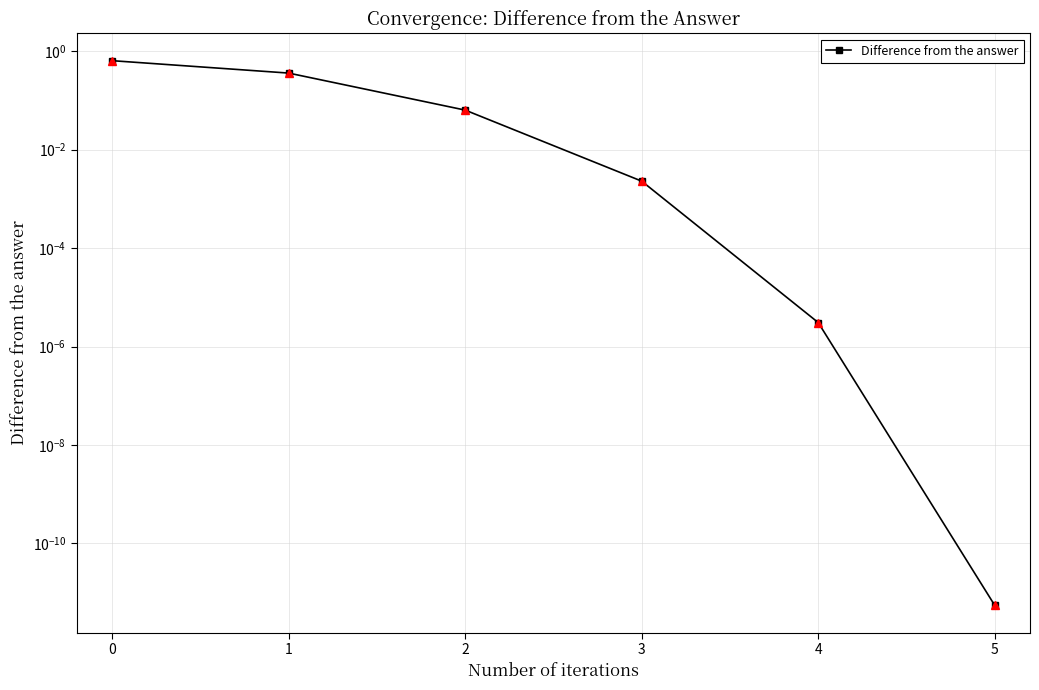

Reading left to right, transcribe all the data shown in this chart.

0.6	0.4	0.1	0.0	0.0	0.0